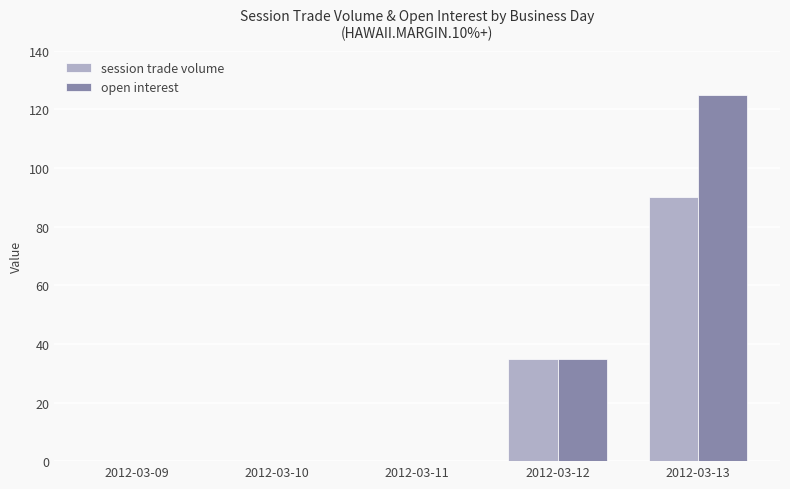

Which series changed the most between 2012-03-11 and 2012-03-13?

open interest